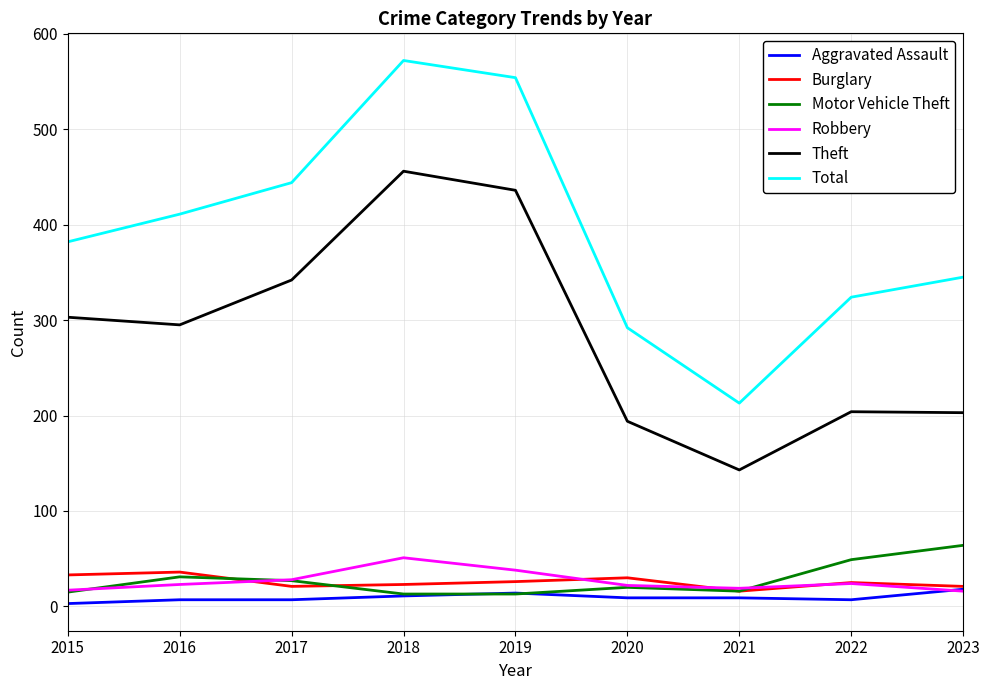

True or false: Motor Vehicle Theft and Total cross at least once.

False